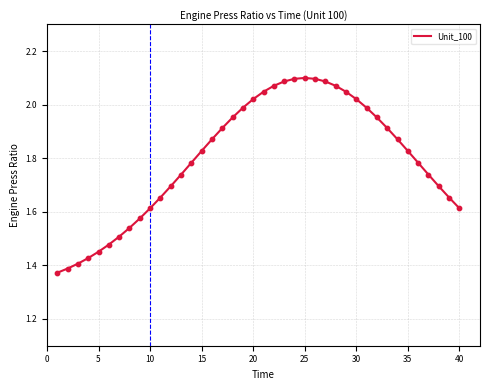

What is the difference between the maximum and minimum values?

0.7